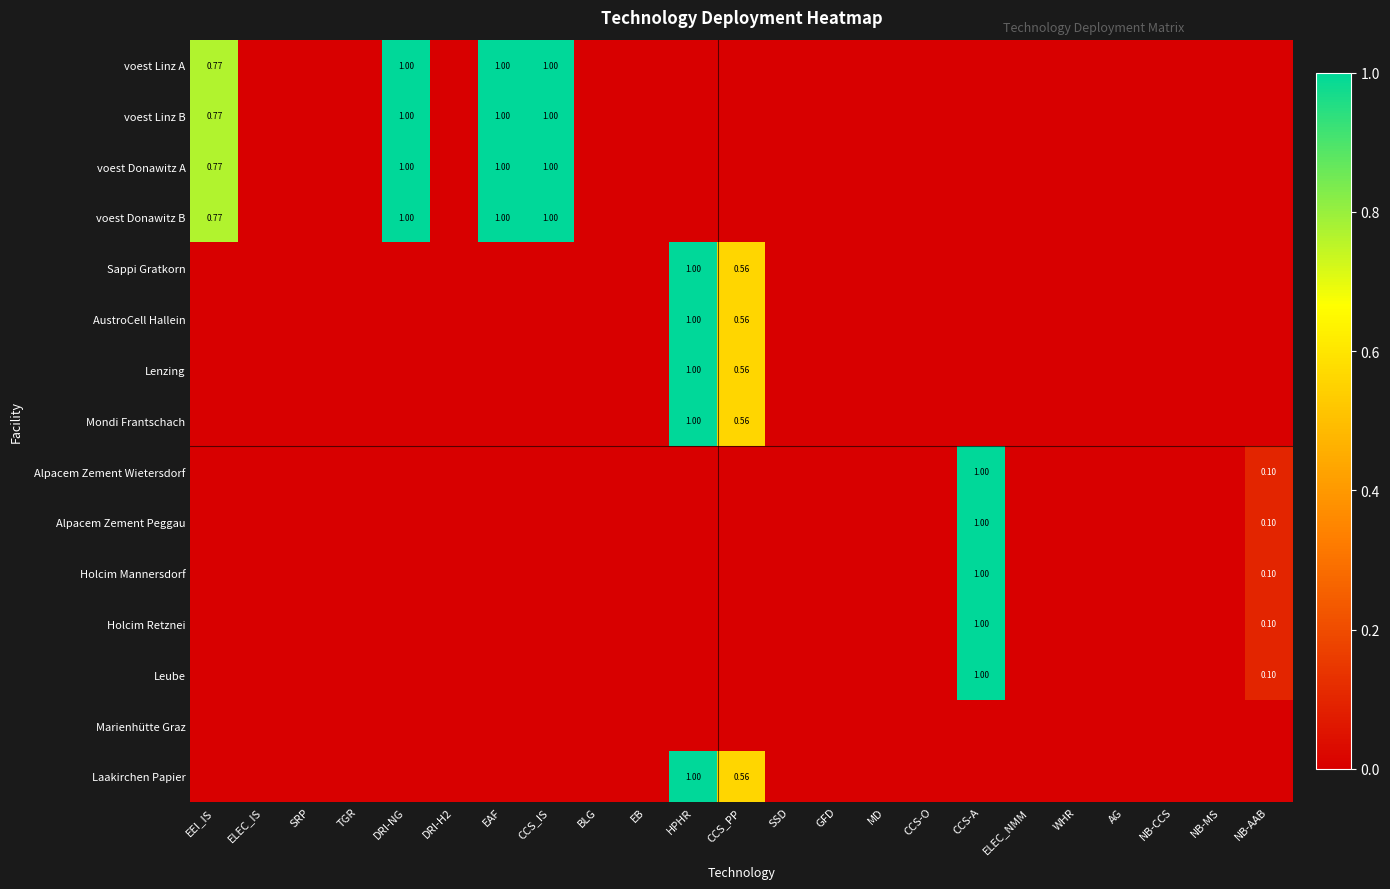

At which label does Alpacem Zement Peggau reach its minimum?

EEI_IS